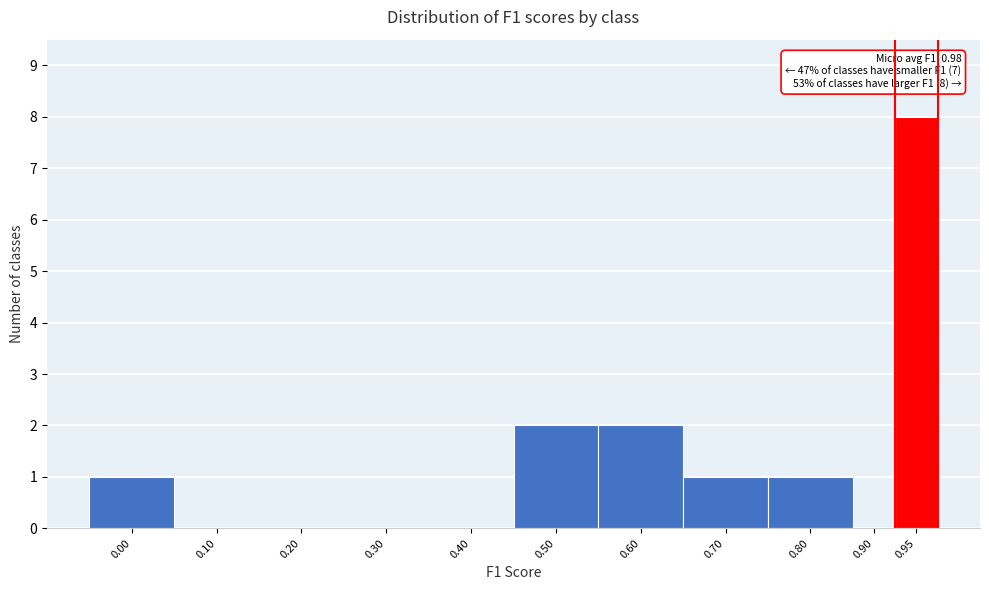

Reading left to right, what are all the values shown in this chart?

0.00=1	0.10=0	0.20=0	0.30=0	0.40=0	0.50=2	0.60=2	0.70=1	0.80=1	0.90=0	0.95=8